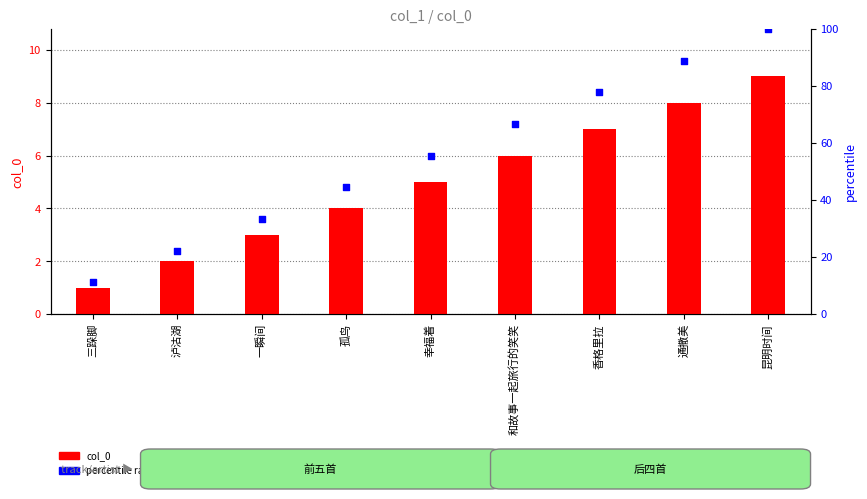

What are all the series names shown in the legend?

col_0, percentile rank within the sample